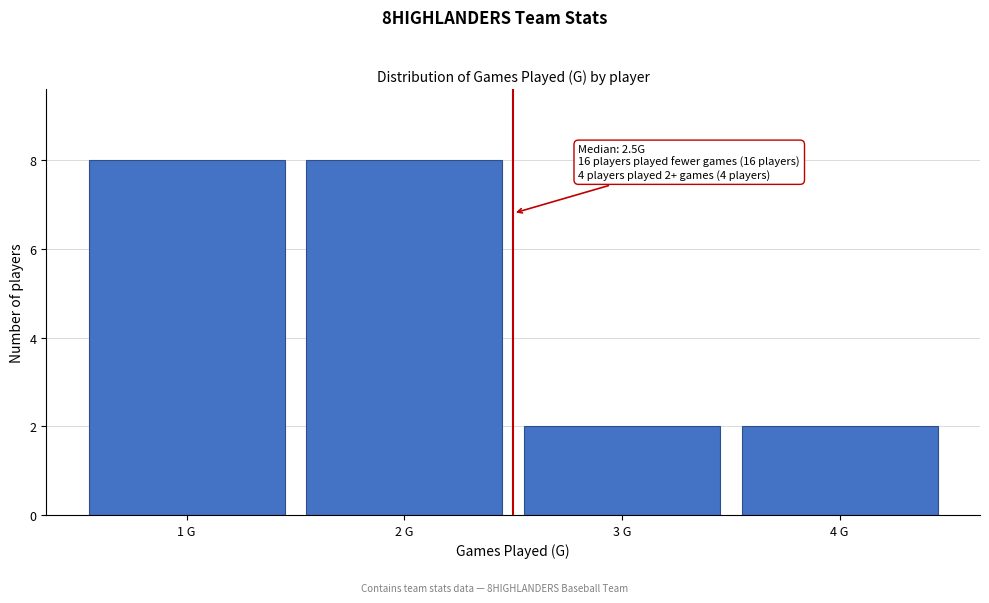

Reading left to right, what are all the values shown in this chart?

1 G=8	2 G=8	3 G=2	4 G=2